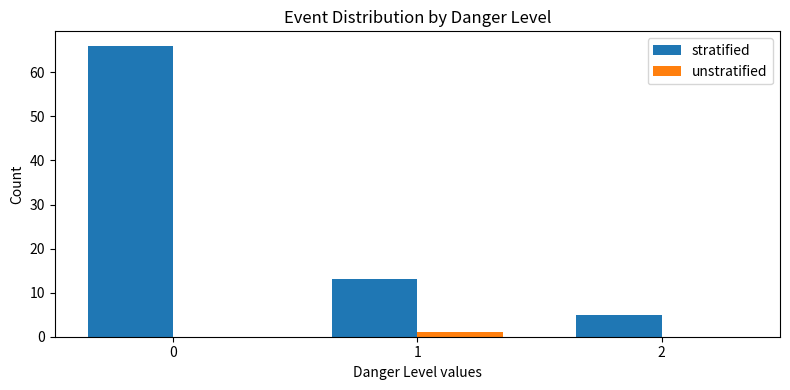

Reading left to right, what are all the values shown in this chart?

stratified: 0=66	1=13	2=5
unstratified: 0=0	1=1	2=0